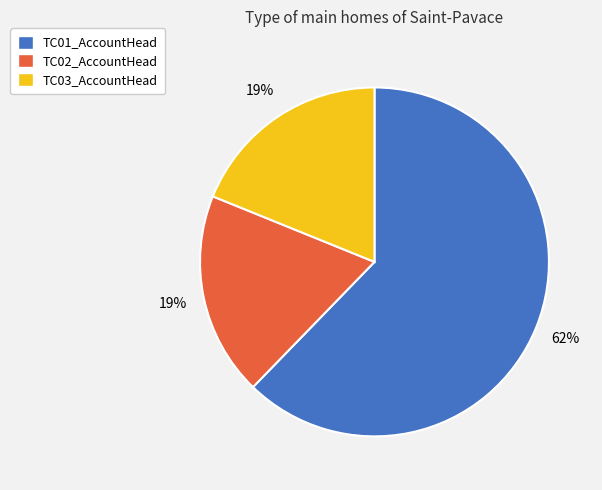

Which category has the biggest portion of the pie?

TC01_AccountHead